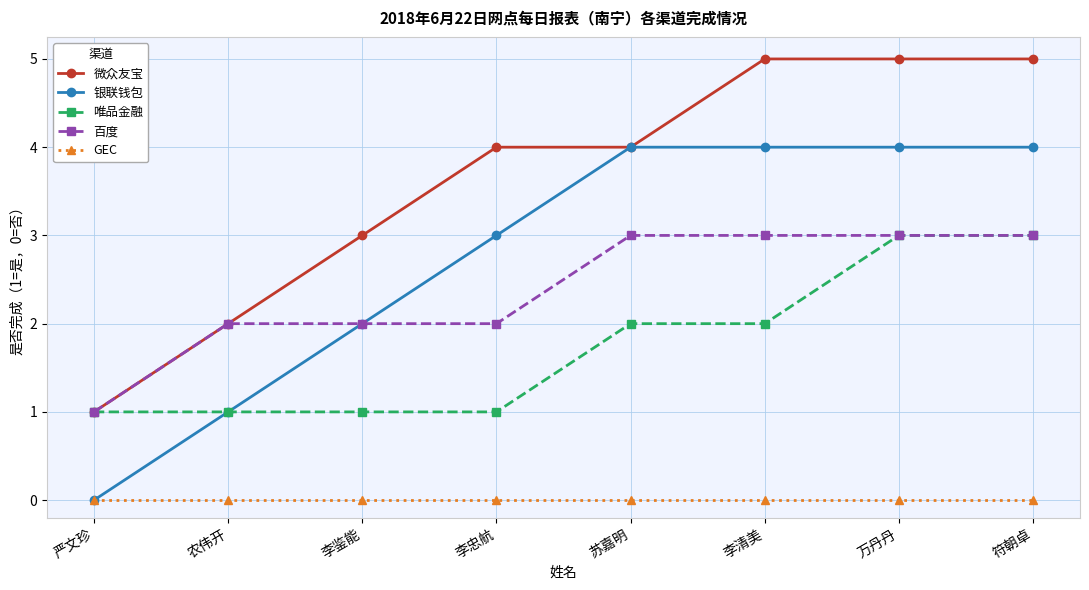

At 李清美, list the series in order from largest to smallest.

微众友宝, 银联钱包, 百度, 唯品金融, GEC